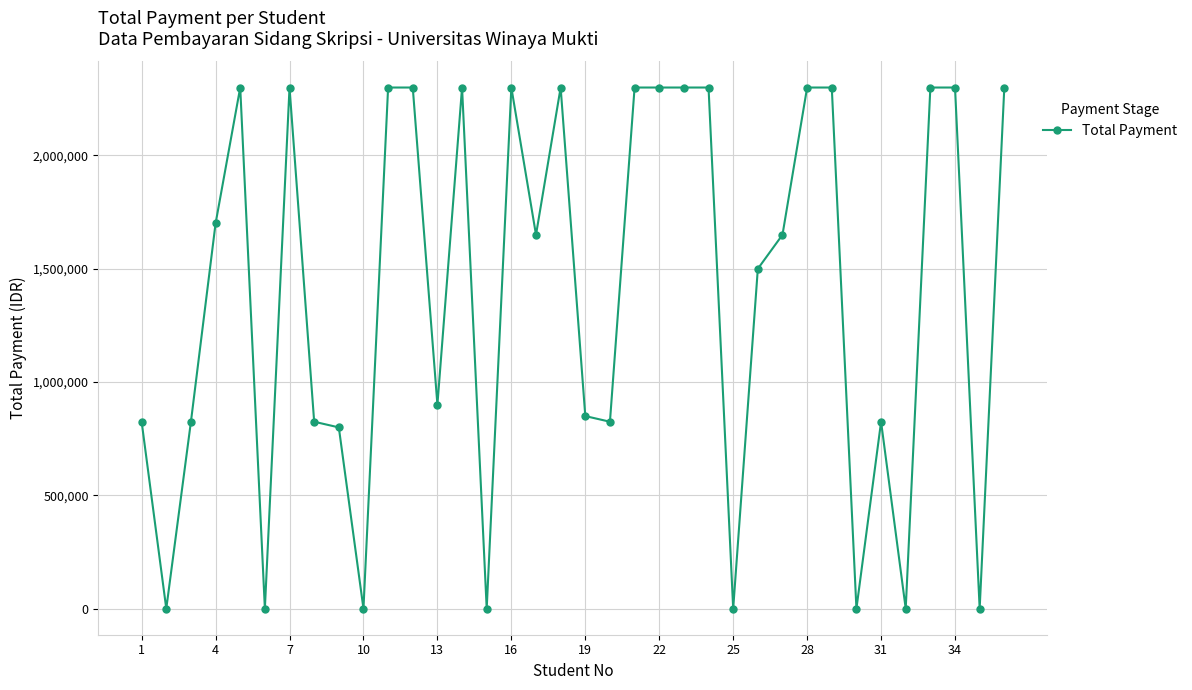

What is the value of the 21st point from the left?

2300000